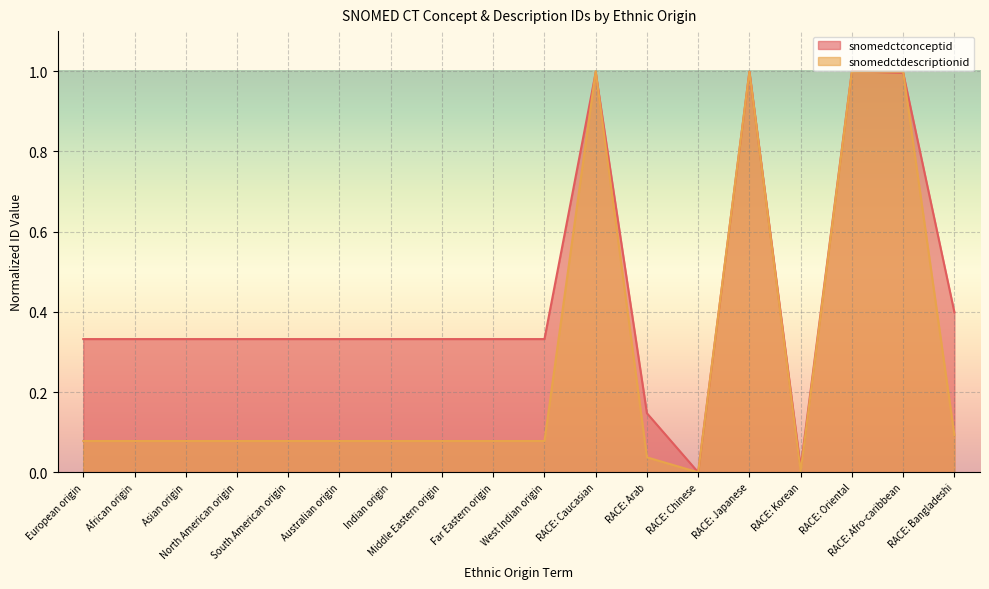

What is the difference between the second highest and second lowest values in the snomedctconceptid series?

1.0